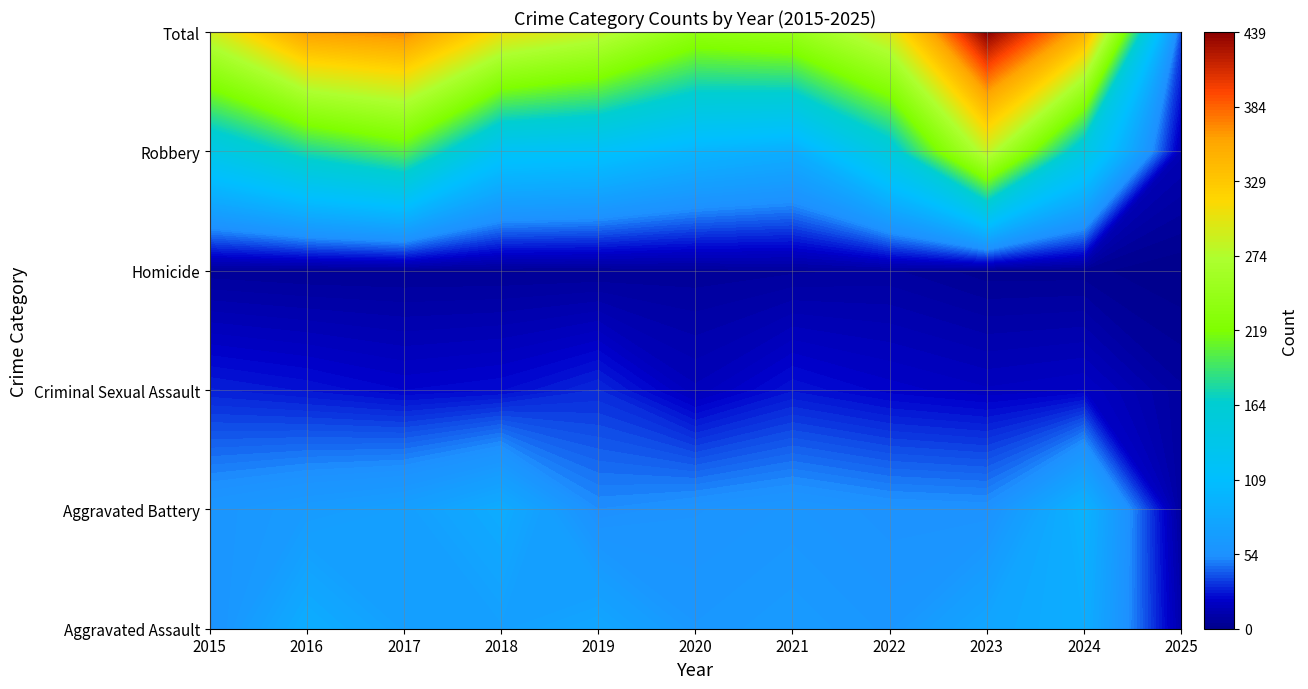

Is it true that Total equals 371 at 2017?

True